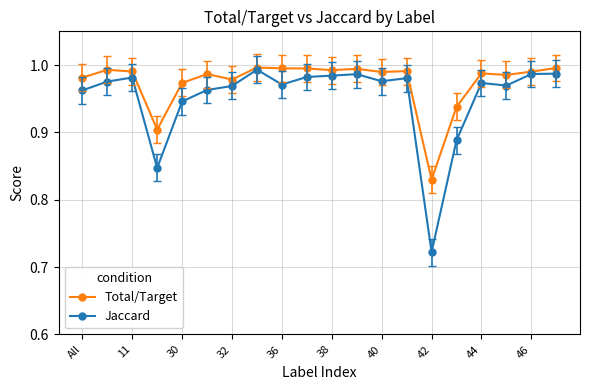

Rank the series by their average value, from lowest to highest.

Jaccard, Total/Target